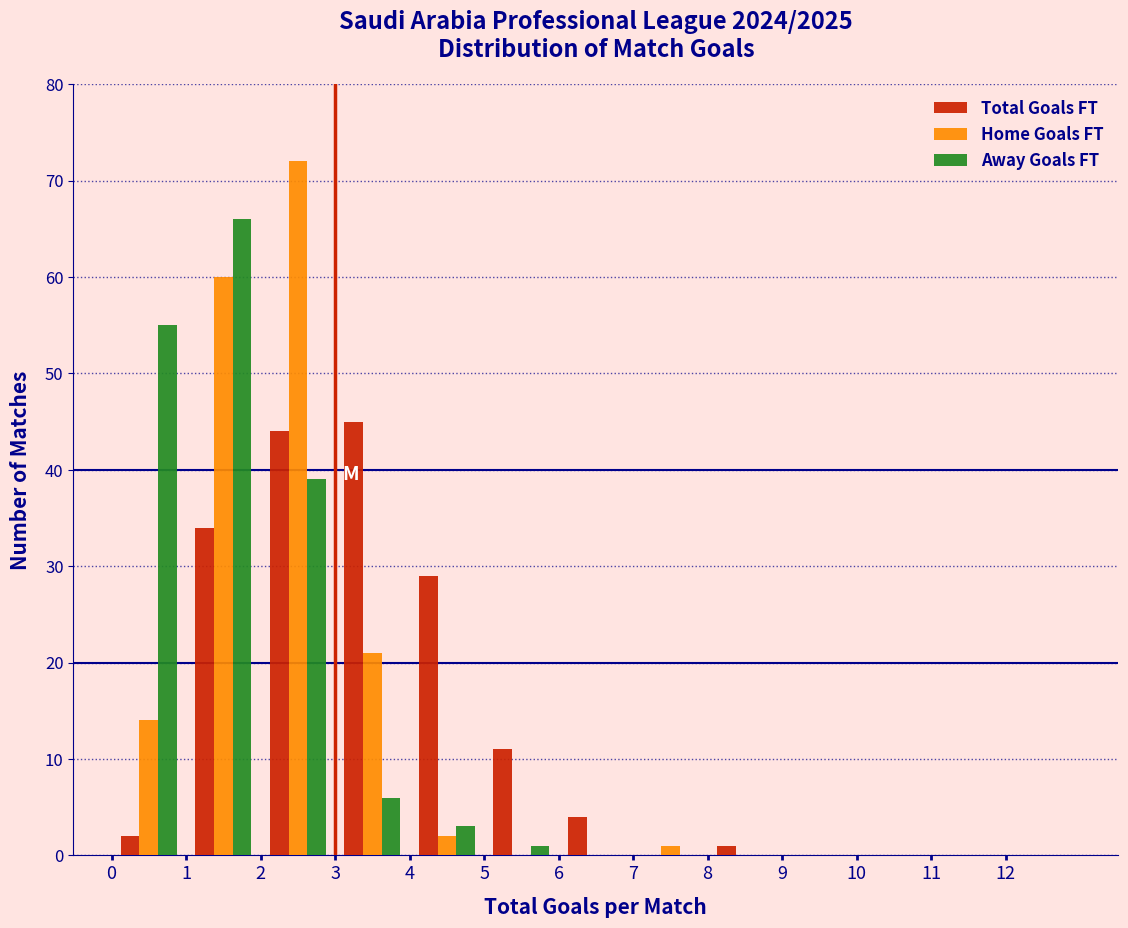

Reading left to right, list every range on the x-axis with the height of the bar of each series over it. The values are not printed on the chart, so give them approximately, as read against the axis.

0 to 1: Total Goals FT=2	Home Goals FT=14	Away Goals FT=55
1 to 2: Total Goals FT=34	Home Goals FT=60	Away Goals FT=66
2 to 3: Total Goals FT=44	Home Goals FT=72	Away Goals FT=39
3 to 4: Total Goals FT=45	Home Goals FT=21	Away Goals FT=6
4 to 5: Total Goals FT=29	Home Goals FT=2	Away Goals FT=3
5 to 6: Total Goals FT=11	Home Goals FT=0	Away Goals FT=1
6 to 7: Total Goals FT=4	Home Goals FT=0	Away Goals FT=0
7 to 8: Total Goals FT=0	Home Goals FT=1	Away Goals FT=0
8 to 9: Total Goals FT=1	Home Goals FT=0	Away Goals FT=0
9 to 10: Total Goals FT=0	Home Goals FT=0	Away Goals FT=0
10 to 11: Total Goals FT=0	Home Goals FT=0	Away Goals FT=0
11 to 12: Total Goals FT=0	Home Goals FT=0	Away Goals FT=0
12 to 13: Total Goals FT=0	Home Goals FT=0	Away Goals FT=0